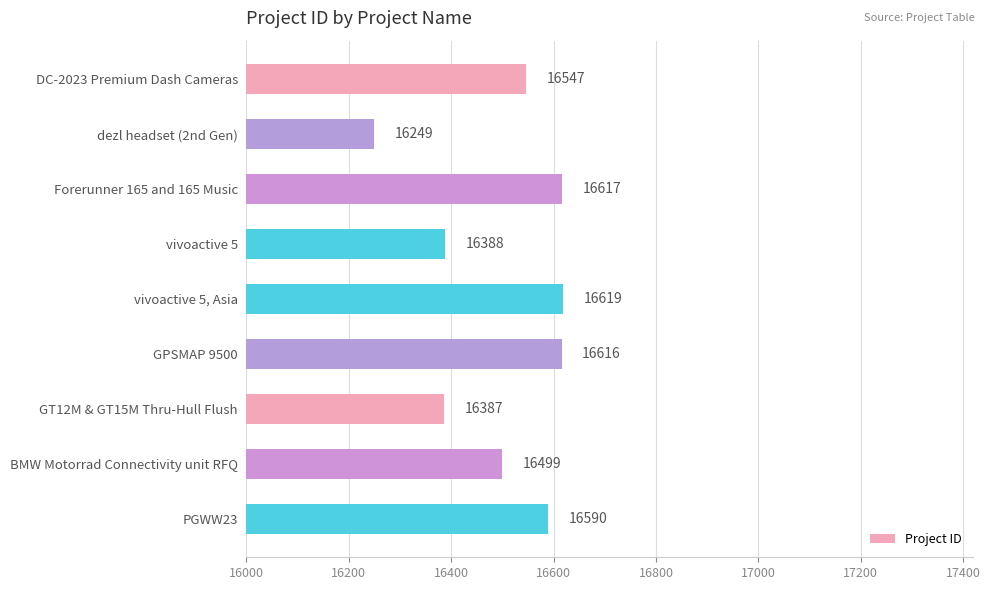

What is the difference between the maximum and minimum values?

370